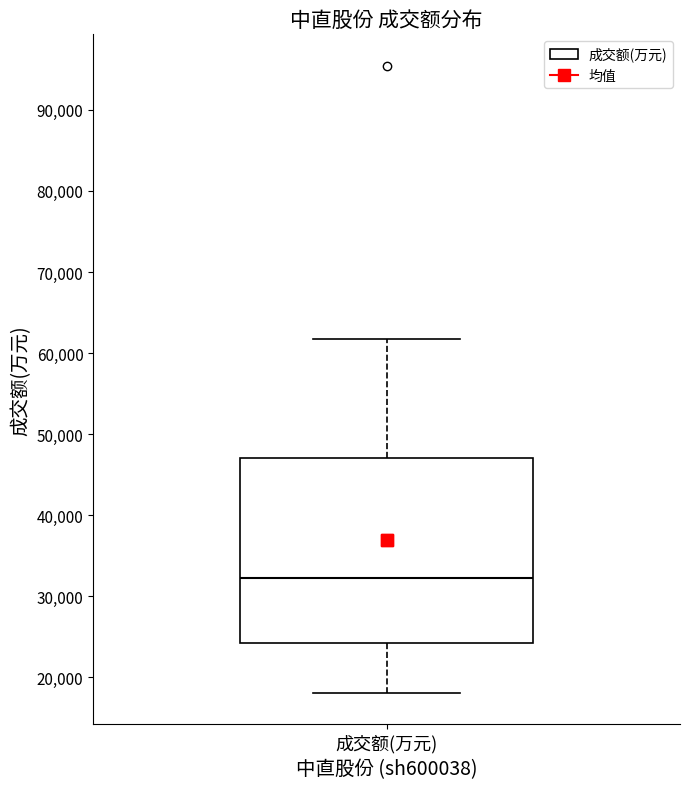

Where does the upper whisker of the box for 成交额(万元) end on the y-axis? The values are not printed on the chart, so give them approximately, as read against the axis.

62000